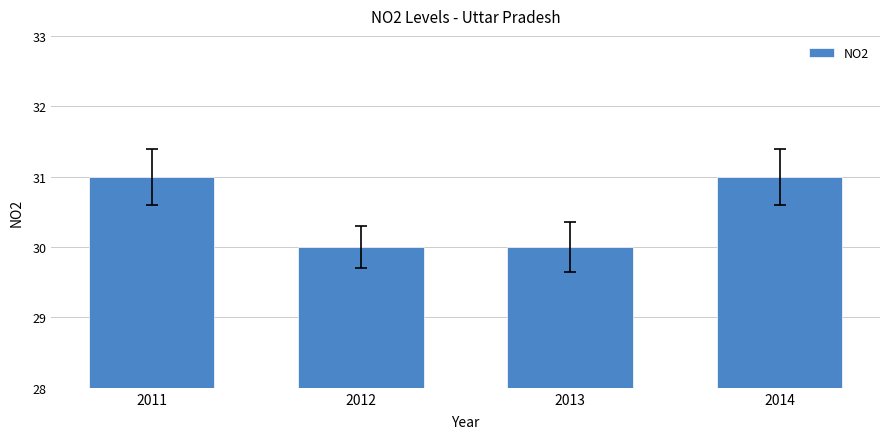

Reading left to right, what are all the values shown in this chart?

2011=31	2012=30	2013=30	2014=31